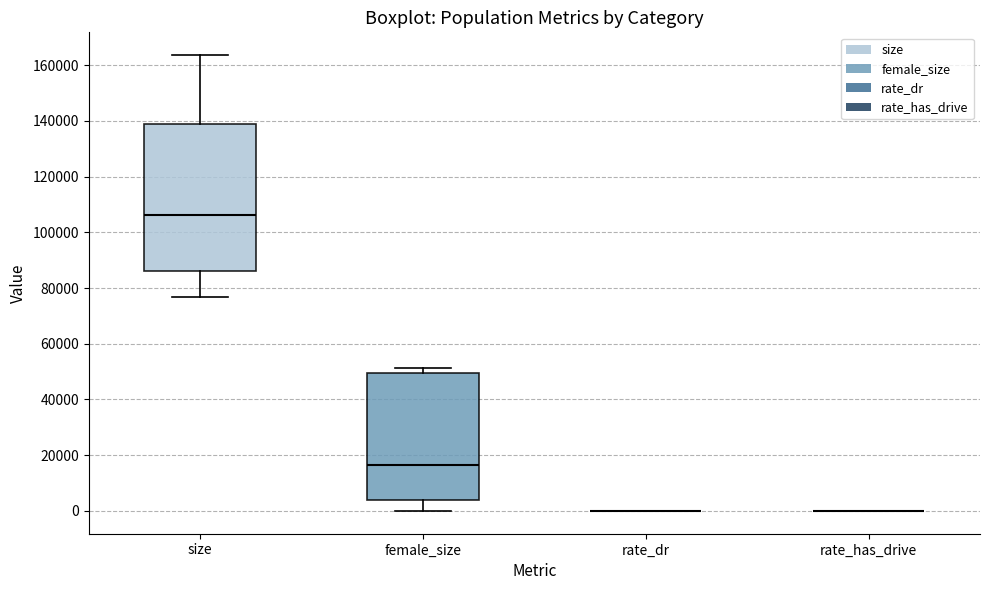

Reading left to right, transcribe this box plot: for each box, give where its median line is, the range the box spans, and where its two whiskers end, as read against the y-axis. The values are not printed on the chart, so give them approximately, as read against the axis.

size: median 106000, box 86000 to 138000, whiskers 76000 to 164000
female_size: median 16000, box 4000 to 50000, whiskers 0 to 52000
rate_dr: box collapsed to a line at 0, whiskers 0 to 0
rate_has_drive: box collapsed to a line at 0, whiskers 0 to 0